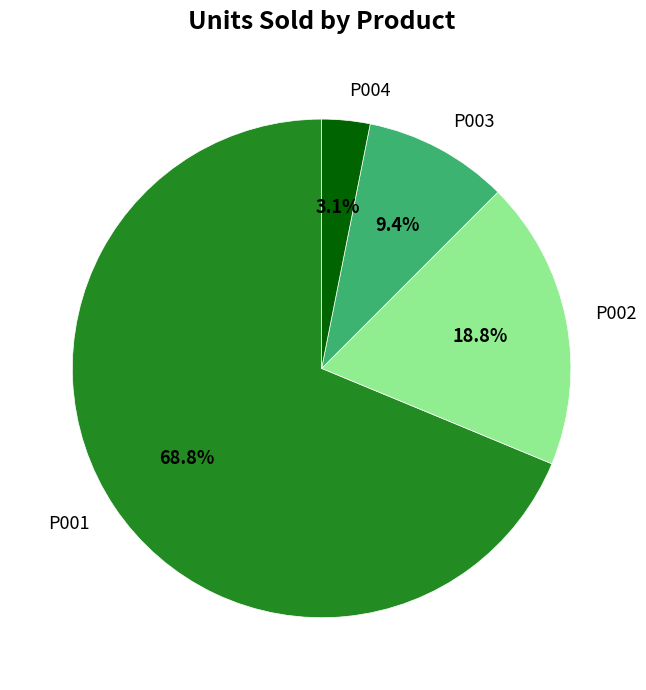

What percentage is the P001 slice, to the nearest percent?

69%